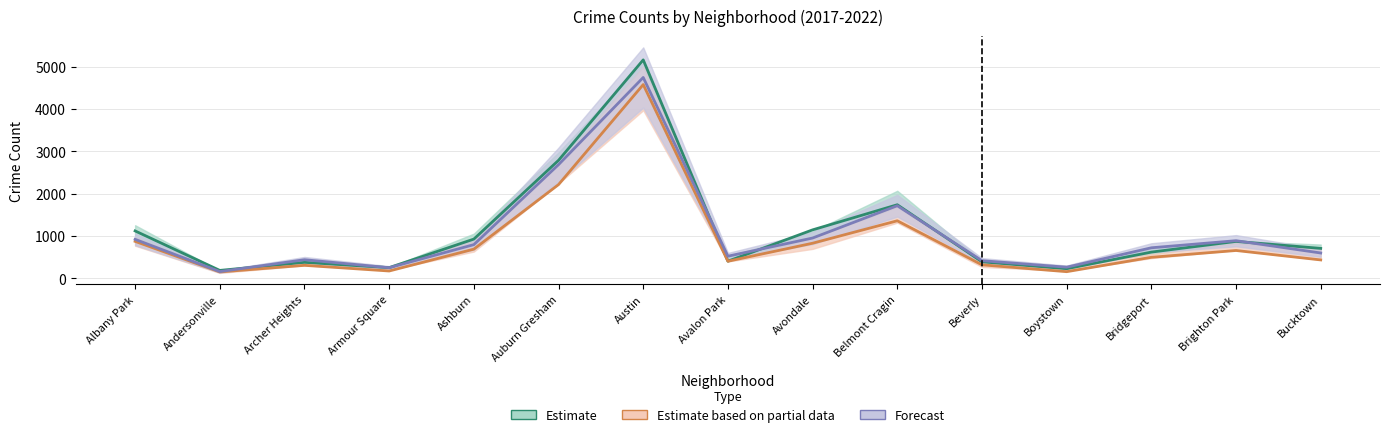

What is the total value across all series at Bridgeport?

1827